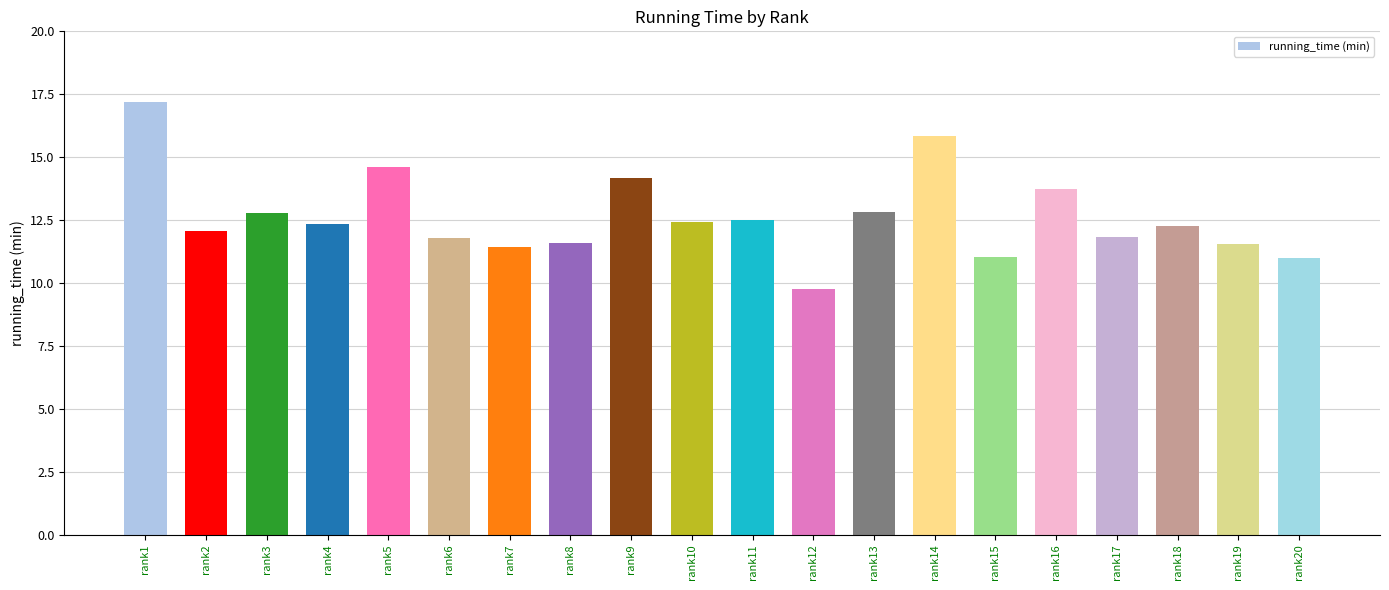

The chart shows a value of 21.1 at rank6. True or false?

False